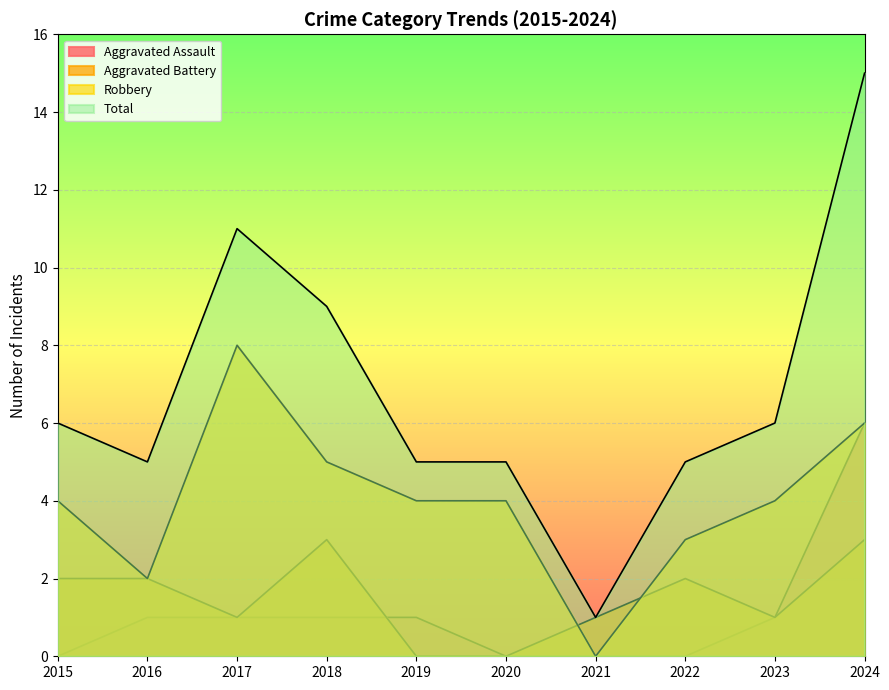

Reading right to left, what are all the values shown in this chart?

Aggravated Assault: 6	1	0	0	0	1	1	1	1	0
Aggravated Battery: 3	1	2	1	0	0	3	1	2	2
Robbery: 6	4	3	0	4	4	5	8	2	4
Total: 15	6	5	1	5	5	9	11	5	6